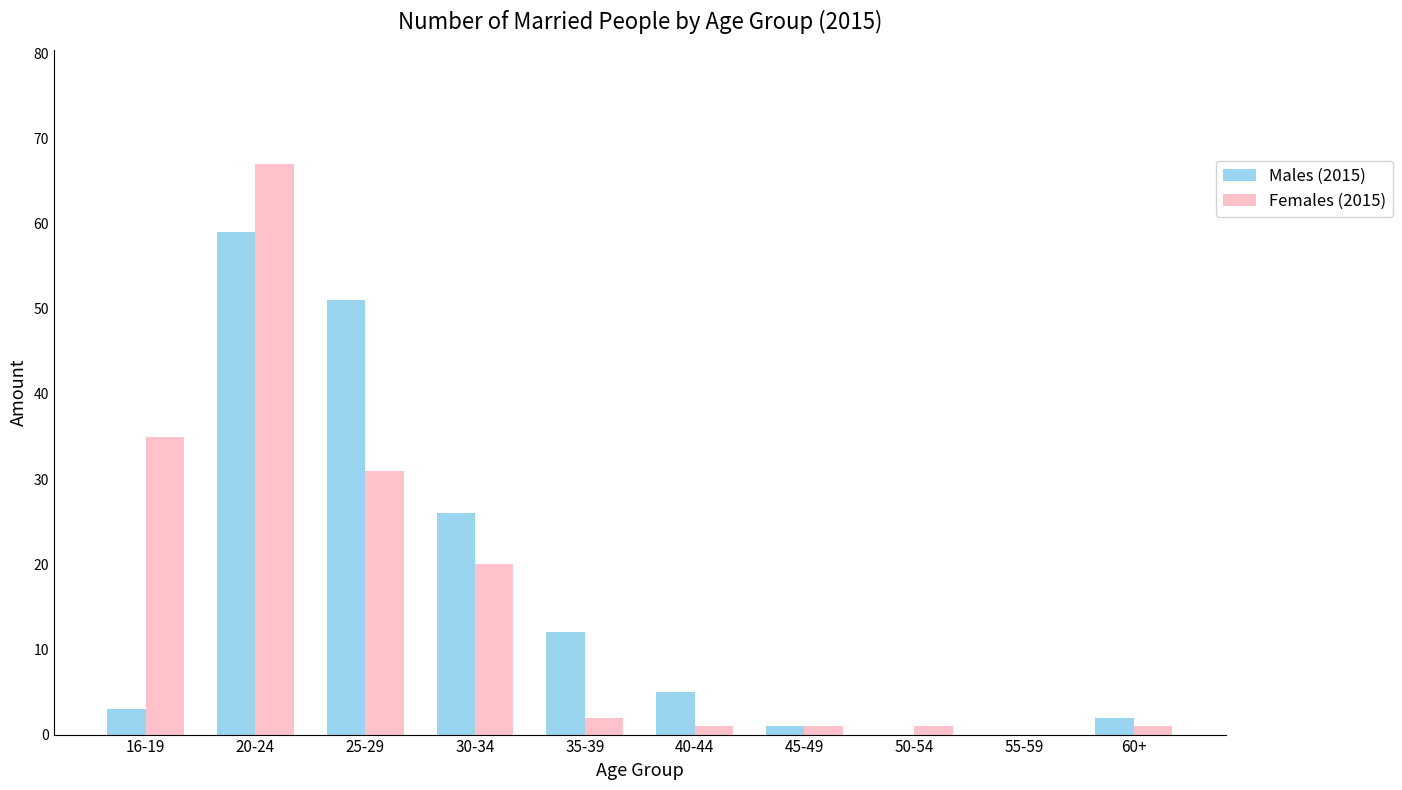

Between 20-24 and 25-29, which series saw the biggest shift?

Females (2015)